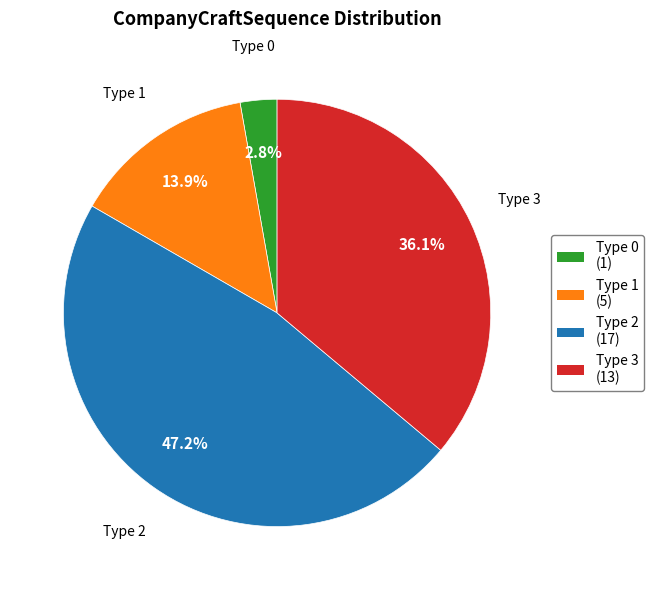

What percentage do Type 1 (5) and Type 2 (17) together represent?

61.1%